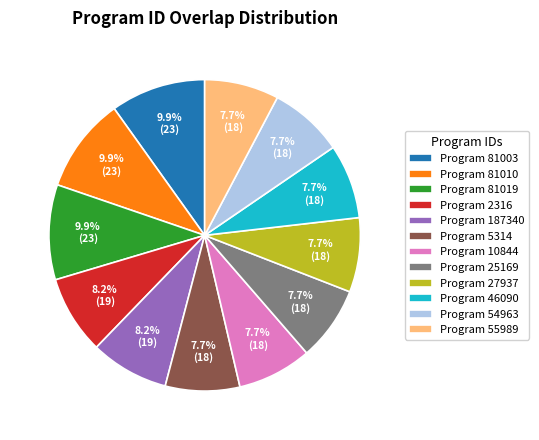

What is the total percentage of Program 54963 and Program 2316?

15.9%